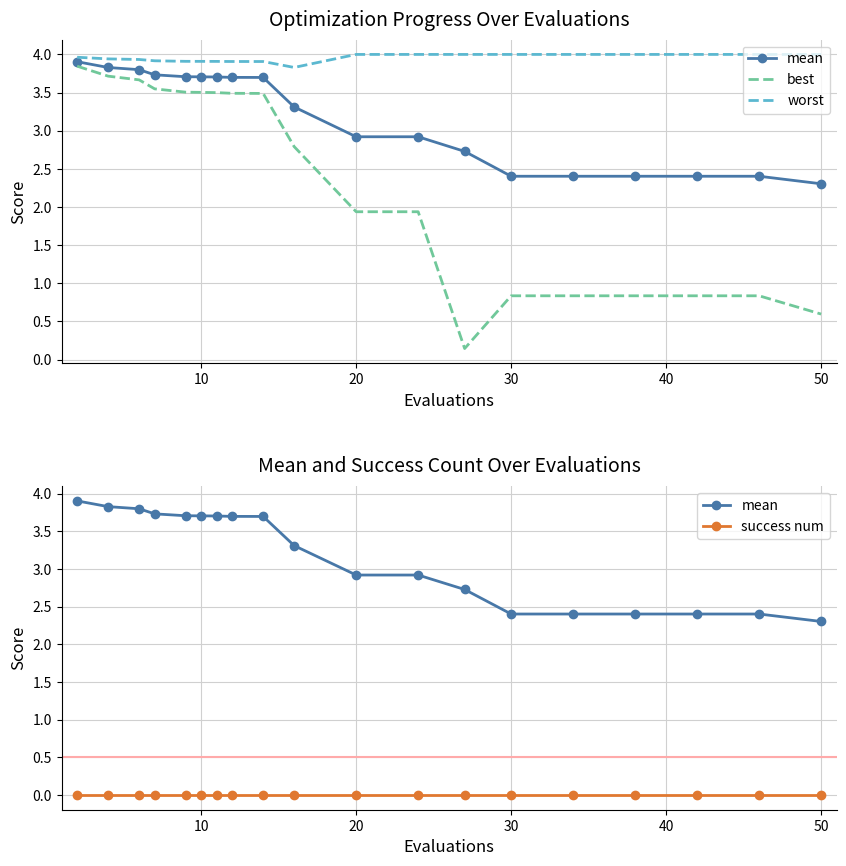

Which series has the largest total across all categories?

worst